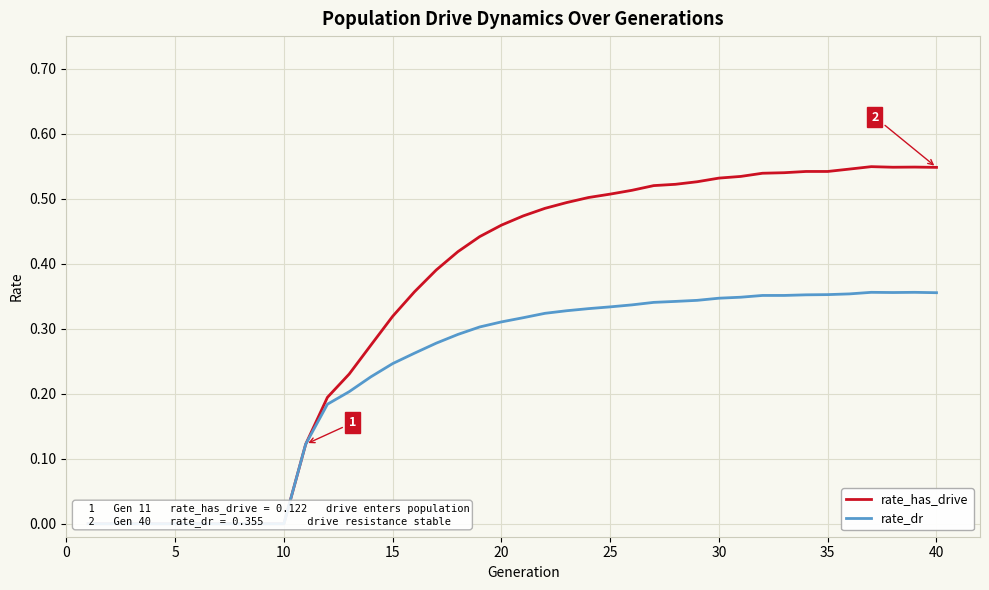

What is the highest value of the rate_has_drive series?

0.5